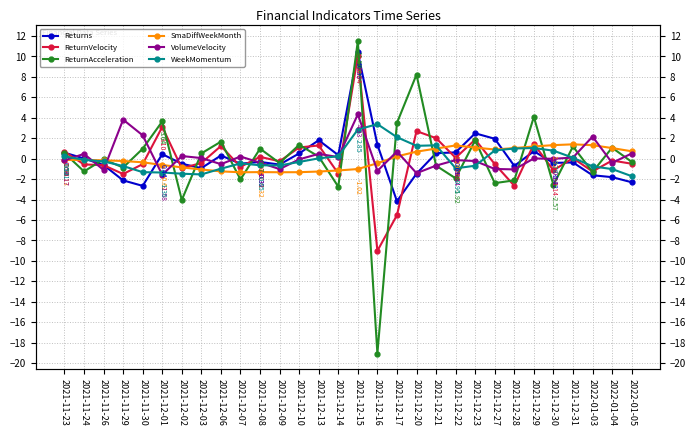

What is the spread (max minus min) of values at 2021-12-02?

4.3